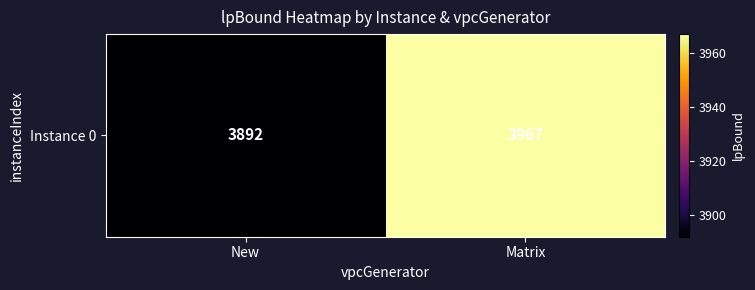

Approximately how many times larger is the value at Matrix compared to New?

1.0